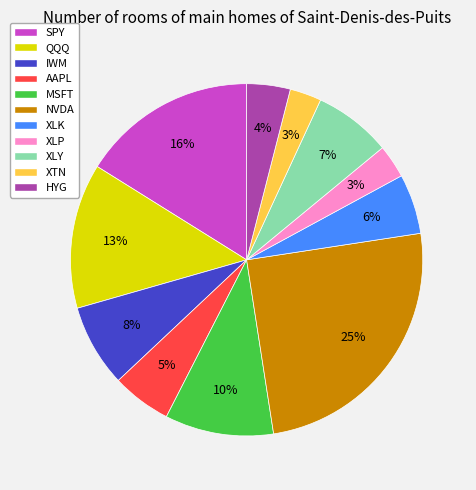

To the nearest percent, what is the average slice percentage?

9%